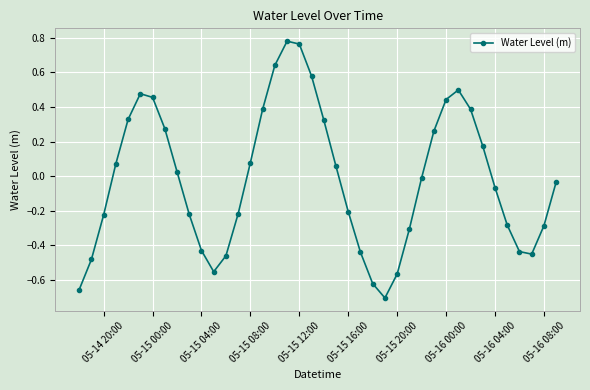

Count the number of values greater than 0.

19